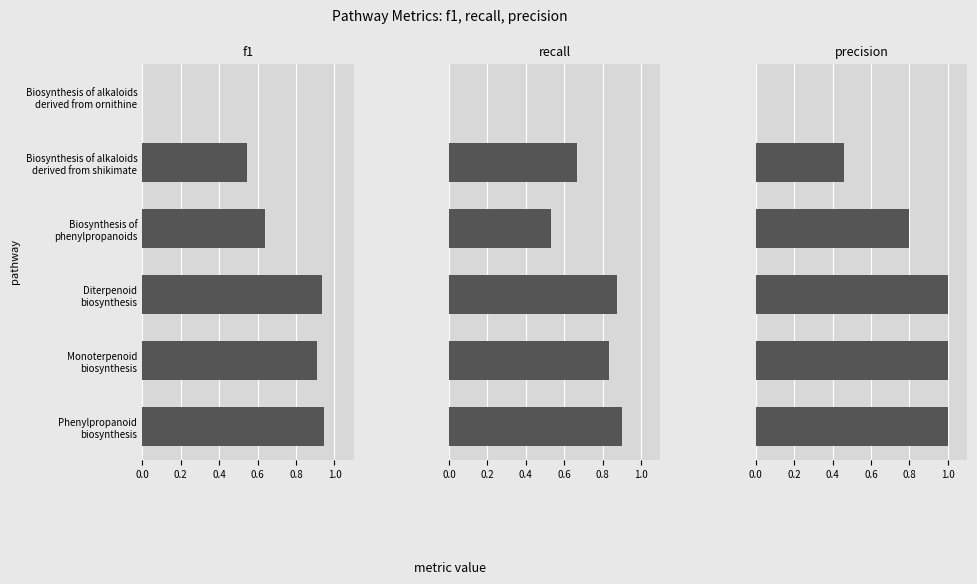

Which series has the largest range (max minus min)?

precision